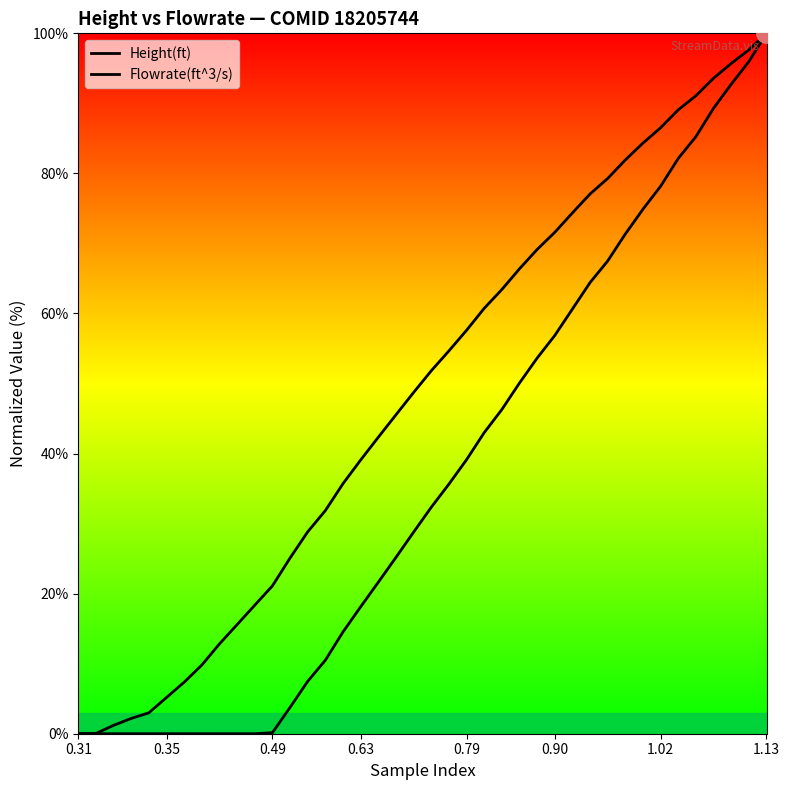

What is the difference between the second highest and second lowest values in the Flowrate(ft^3/s) series?

96.0